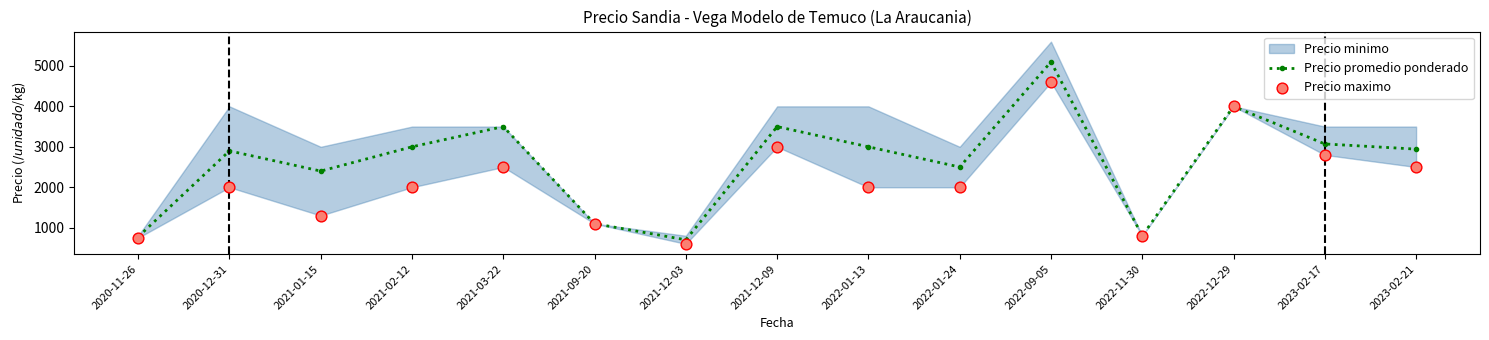

Is the value of Precio maximo at 2021-03-22 greater than the value of Precio promedio ponderado at 2021-09-20?

Yes